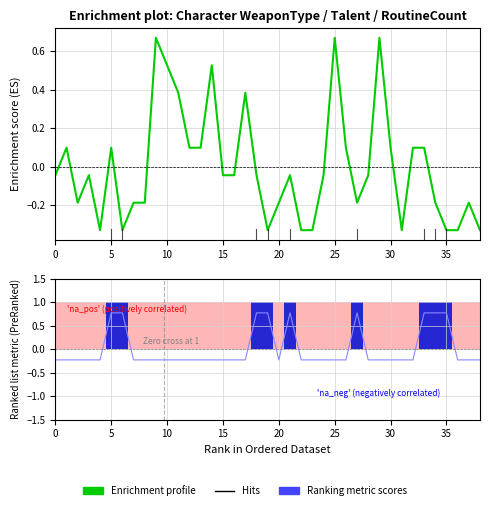

At which category does the chart reach its peak across all series?

25